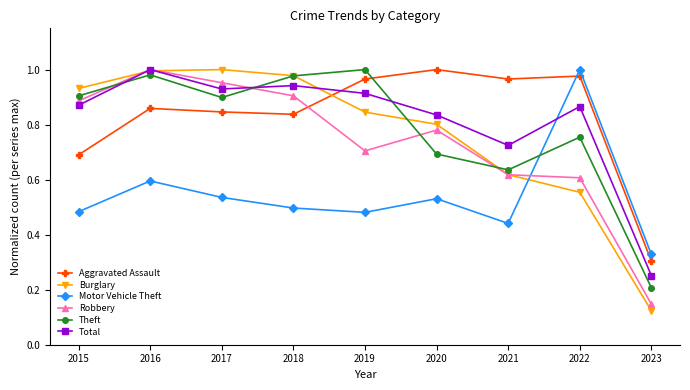

The value of Robbery at 2016 is 1.0. True or false?

True